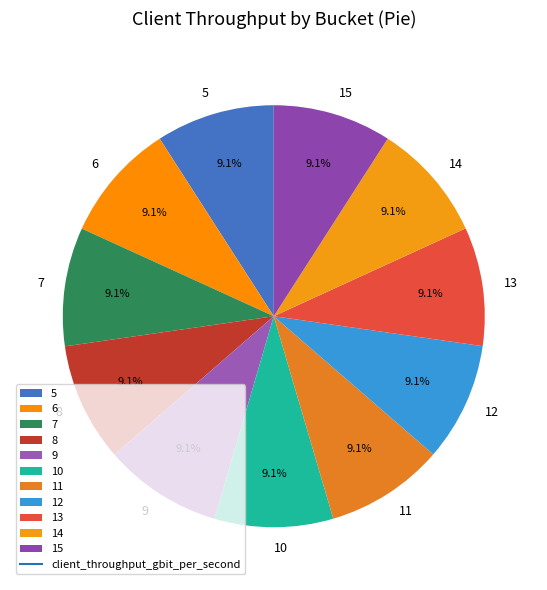

Does any single category account for the majority?

No